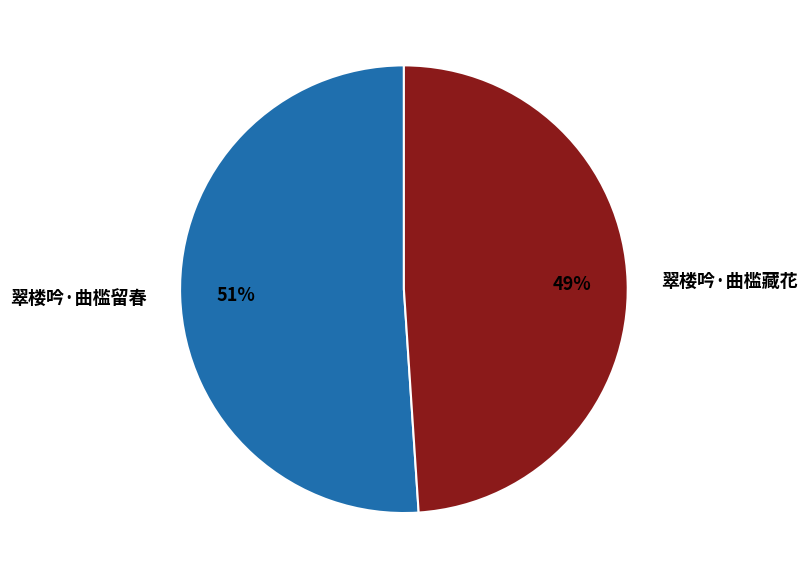

Do 翠楼吟·曲槛藏花 and 翠楼吟·曲槛留春 together represent more than half of the pie?

Yes